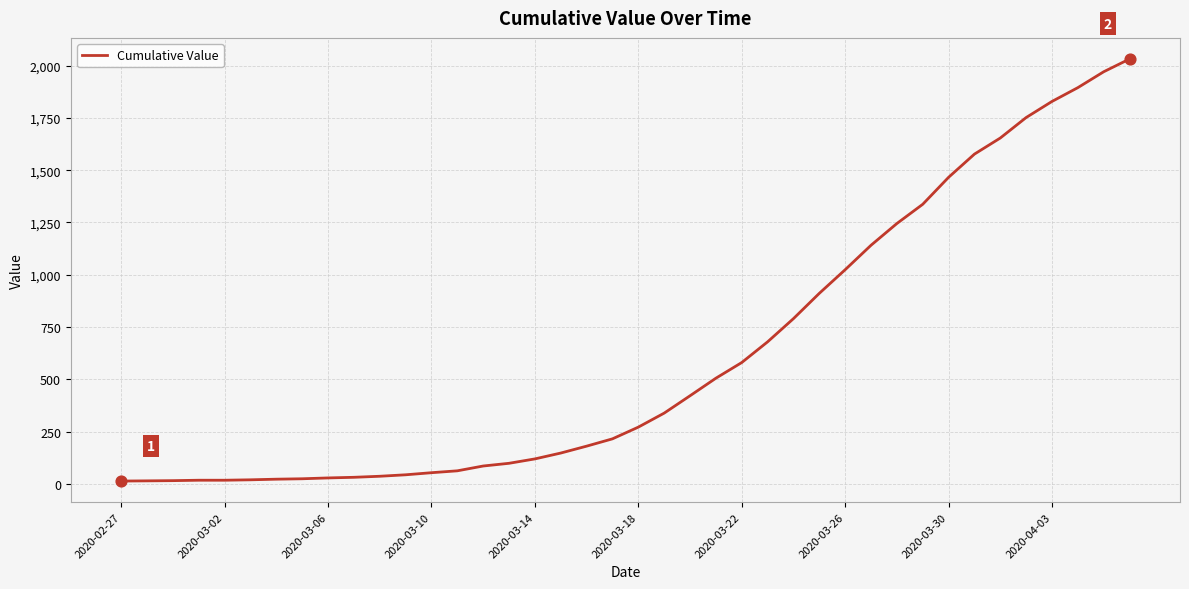

What is the greatest value displayed?

2032